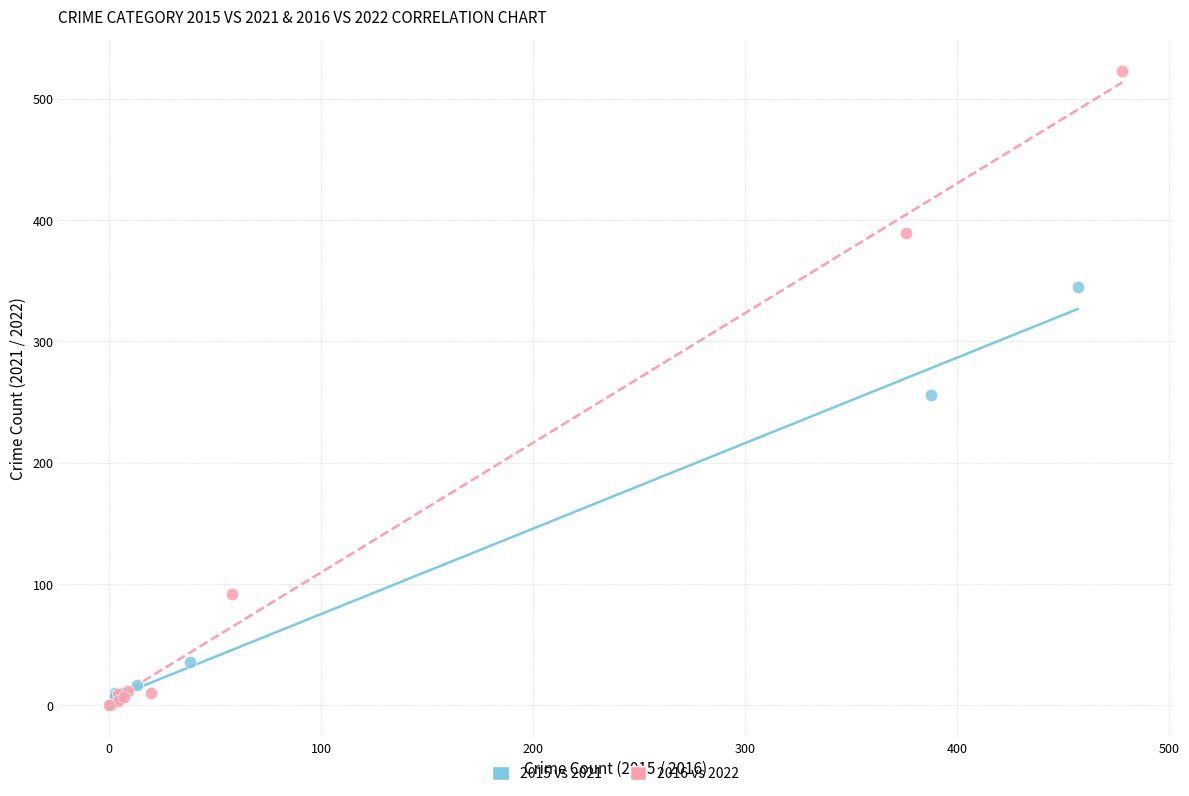

Which series contains the highest Y value?

2016 vs 2022